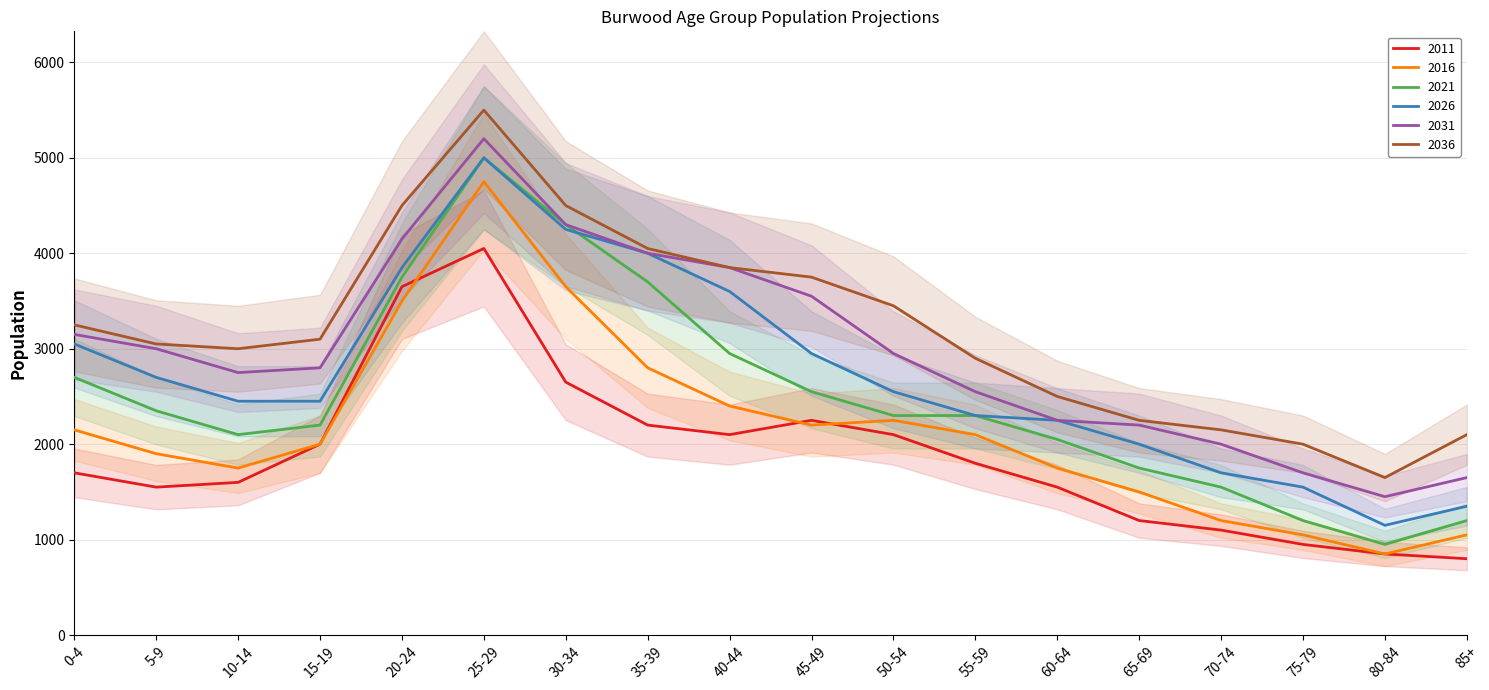

What is the sum of all 2036 values?

57550